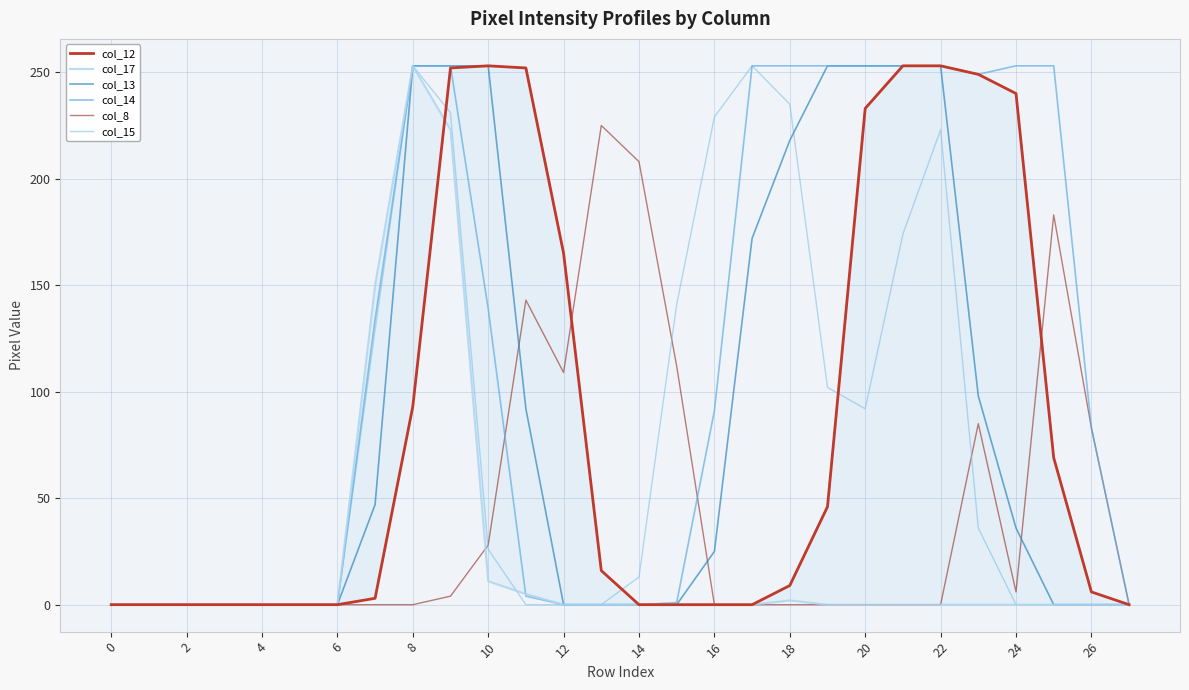

True or false: col_14 has a value of 139 at 10.

True